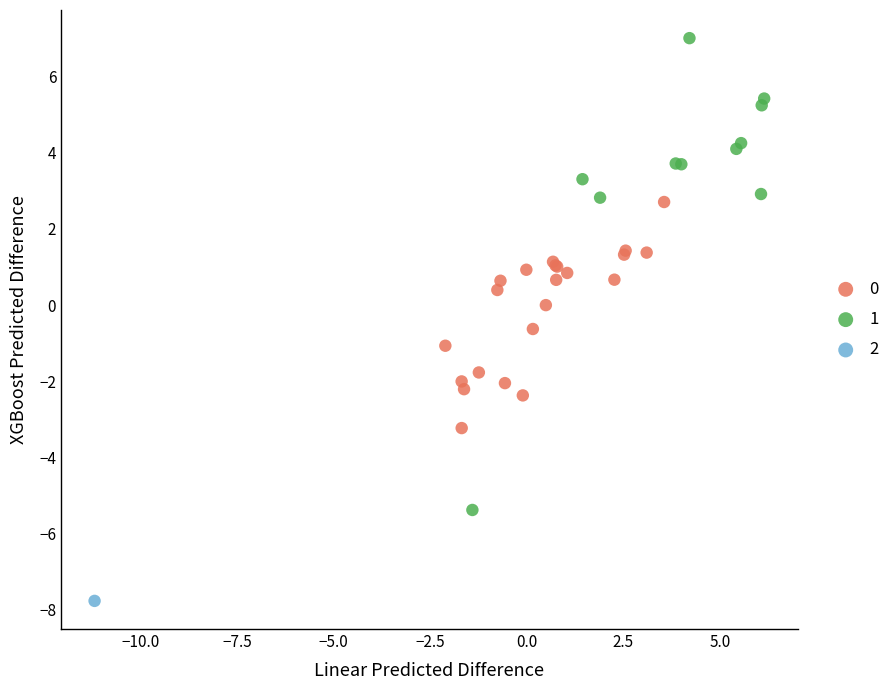

Which series contains the lowest Y value?

2